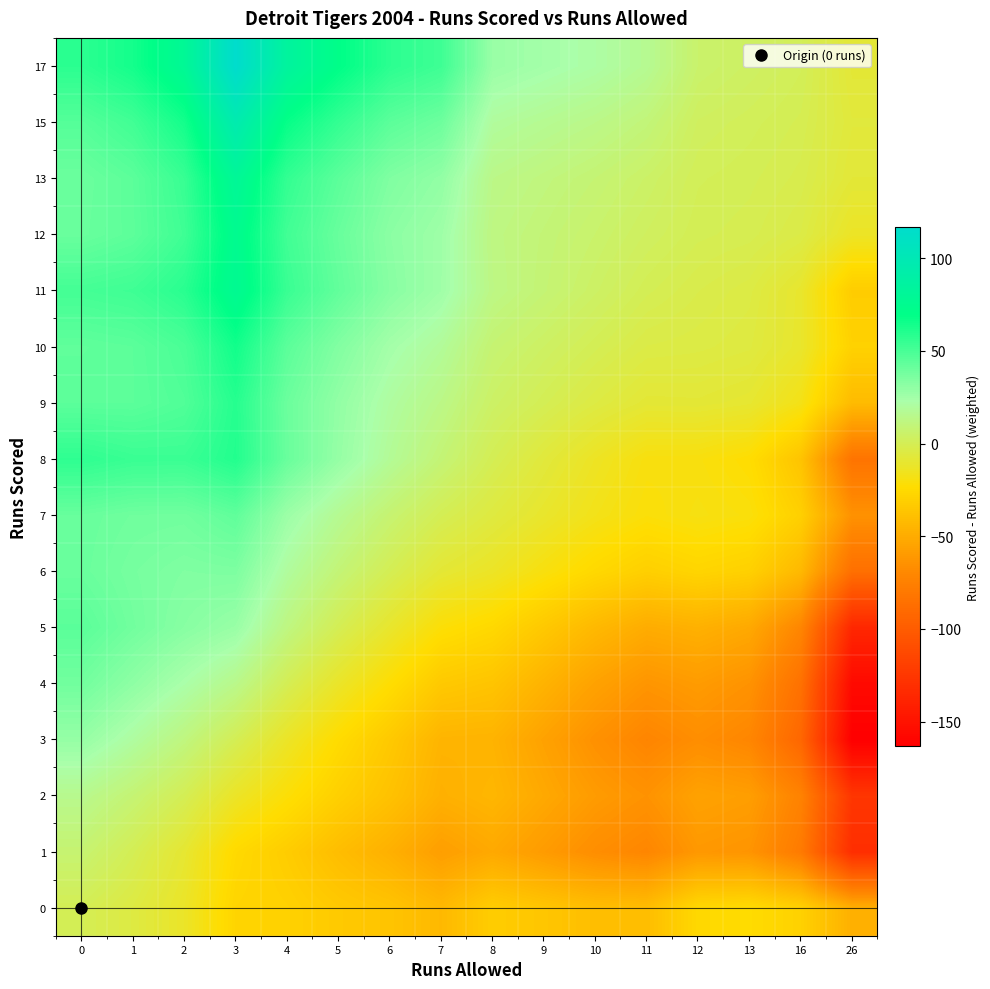

What is the total value across all series at 11?

-409.3